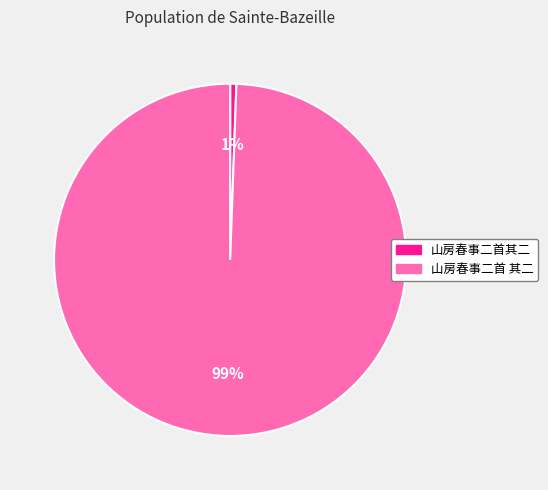

Between 山房春事二首其二 and 山房春事二首 其二, which is larger?

山房春事二首 其二